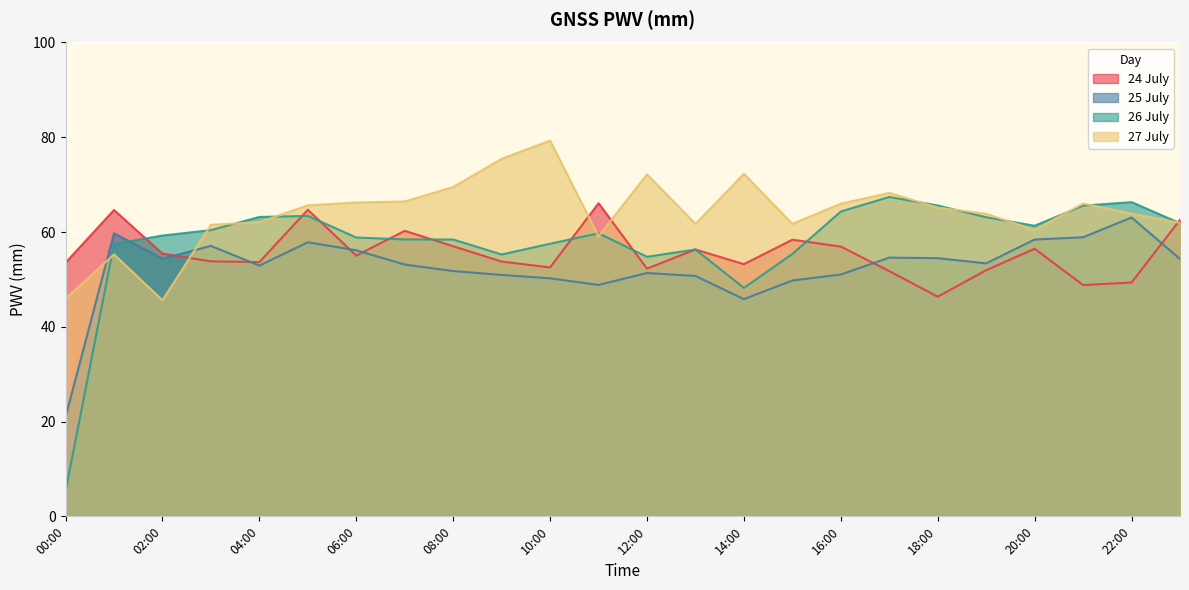

Reading left to right, transcribe all the data shown in this chart.

24 July: 00:00=53.5	01:00=64.7	02:00=55.4	03:00=53.8	04:00=53.6	05:00=64.7	06:00=55.0	07:00=60.3	08:00=57.0	09:00=53.8	10:00=52.5	11:00=66.1	12:00=52.3	13:00=56.3	14:00=53.2	15:00=58.4	16:00=56.9	17:00=51.8	18:00=46.4	19:00=51.9	20:00=56.5	21:00=48.8	22:00=49.3	23:00=62.6
25 July: 00:00=20.9	01:00=59.7	02:00=54.4	03:00=57.1	04:00=52.9	05:00=57.8	06:00=56.2	07:00=53.1	08:00=51.8	09:00=50.9	10:00=50.2	11:00=48.8	12:00=51.4	13:00=50.7	14:00=45.8	15:00=49.8	16:00=51.0	17:00=54.6	18:00=54.5	19:00=53.4	20:00=58.4	21:00=58.9	22:00=63.1	23:00=54.3
26 July: 00:00=5.3	01:00=57.5	02:00=59.3	03:00=60.4	04:00=63.2	05:00=63.4	06:00=58.8	07:00=58.4	08:00=58.4	09:00=55.3	10:00=57.5	11:00=59.7	12:00=54.8	13:00=56.3	14:00=48.2	15:00=55.4	16:00=64.3	17:00=67.4	18:00=65.6	19:00=63.1	20:00=61.3	21:00=65.6	22:00=66.3	23:00=61.9
27 July: 00:00=45.9	01:00=55.3	02:00=45.6	03:00=61.5	04:00=62.1	05:00=65.6	06:00=66.2	07:00=66.4	08:00=69.5	09:00=75.5	10:00=79.3	11:00=59.1	12:00=72.2	13:00=61.7	14:00=72.3	15:00=61.7	16:00=66.0	17:00=68.3	18:00=65.2	19:00=63.8	20:00=60.4	21:00=66.0	22:00=63.9	23:00=61.9